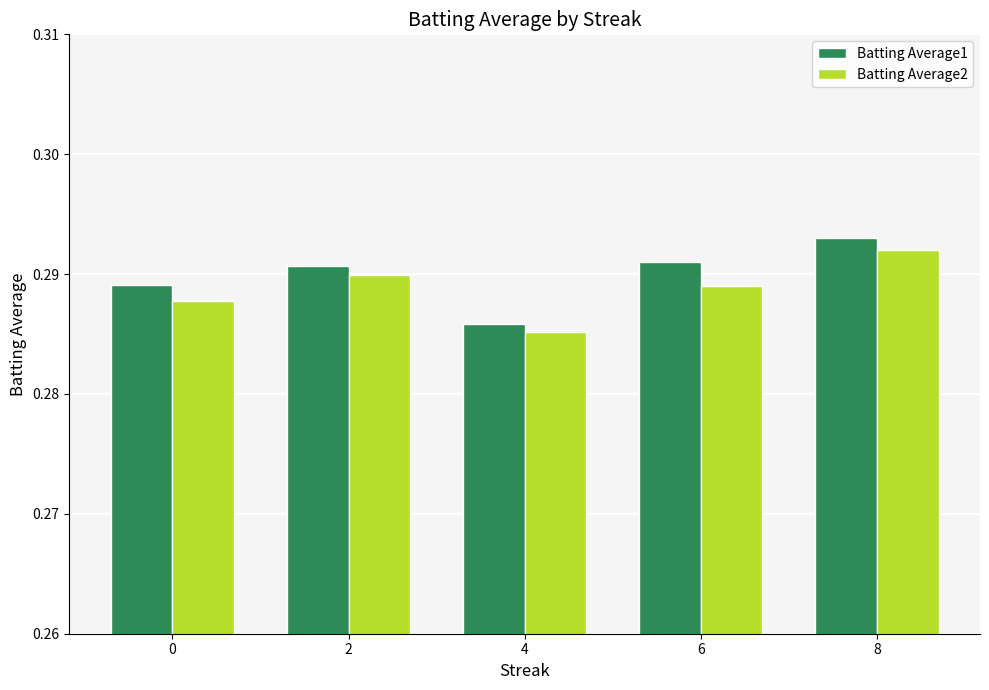

Is the value of Batting Average1 at 2 greater than the value of Batting Average2 at 0?

Yes